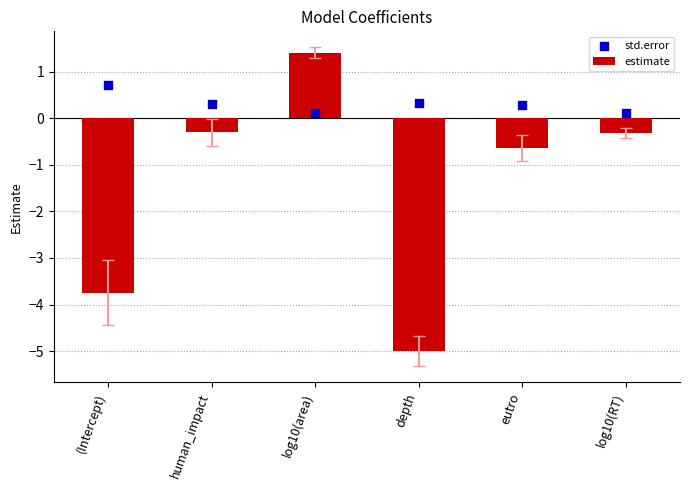

Which series has the widest spread of Y values?

estimate